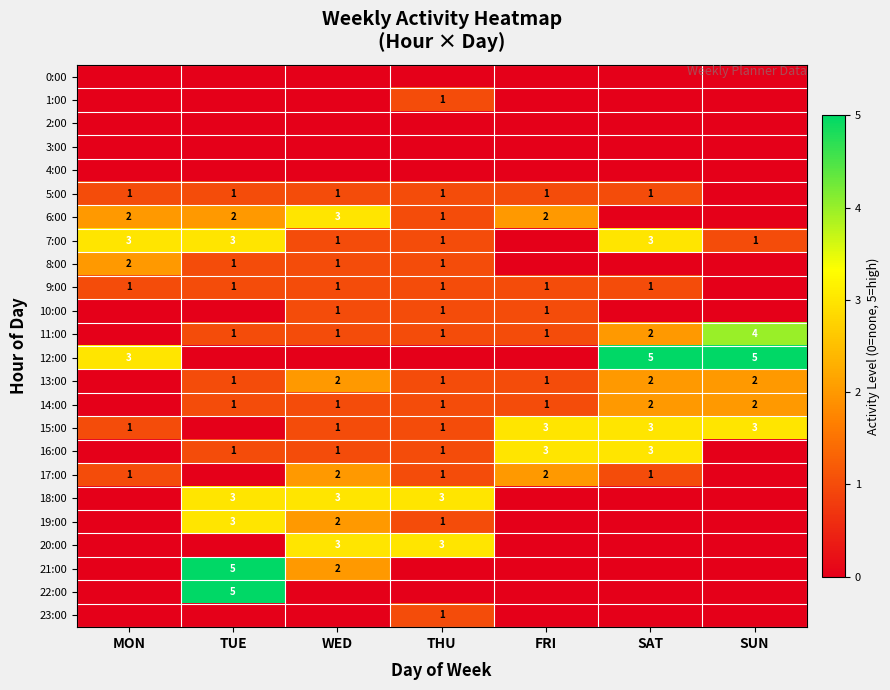

At which category is the sum across all series the highest?

TUE